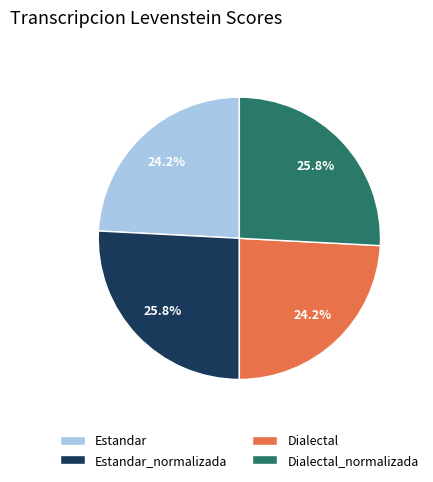

To the nearest percent, what percentage of the pie is Estandar_normalizada?

26%